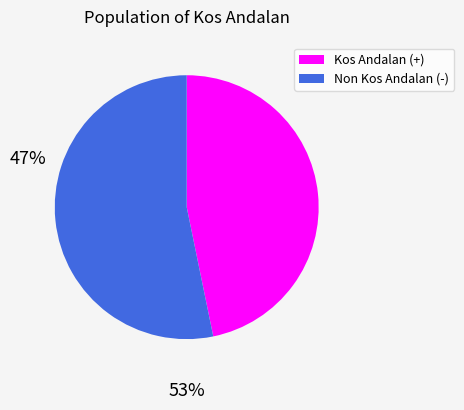

Which slice is the largest?

Non Kos Andalan (-)